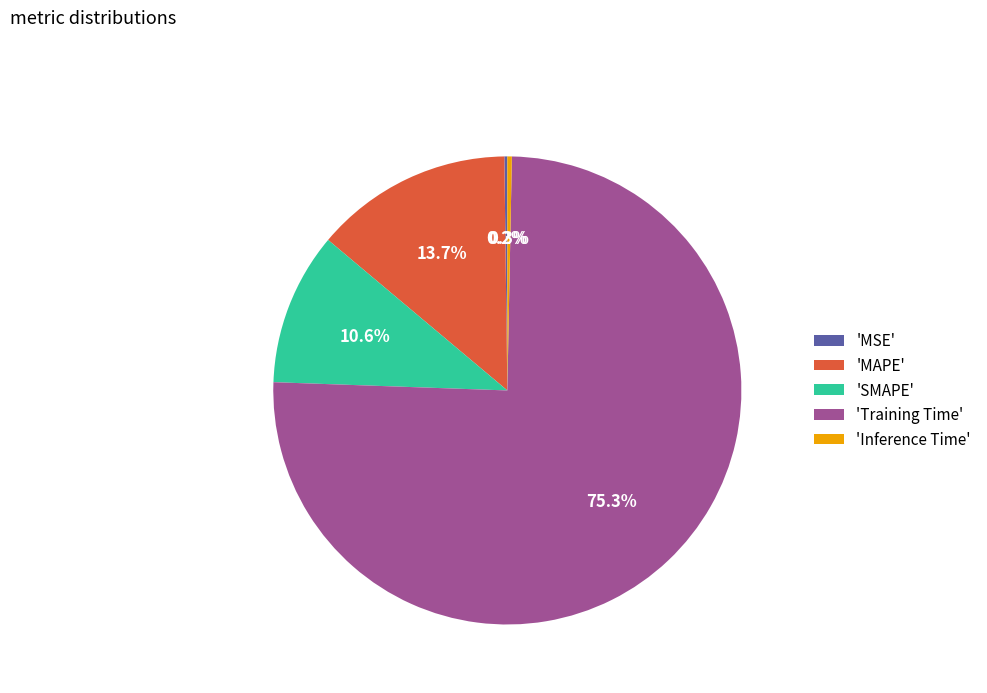

What is the total percentage of 'SMAPE' and 'Training Time'?

85.8%